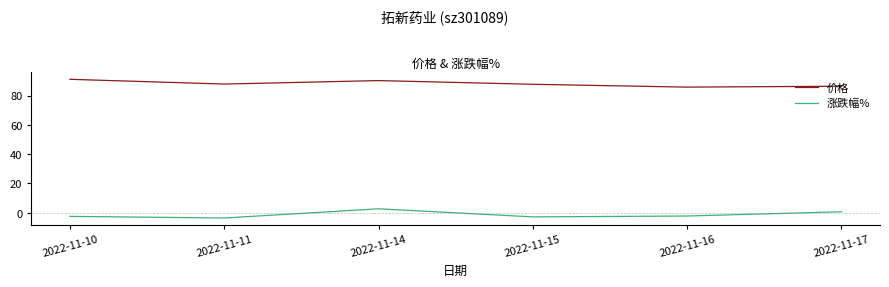

What is the average value of the 价格 series?

88.2